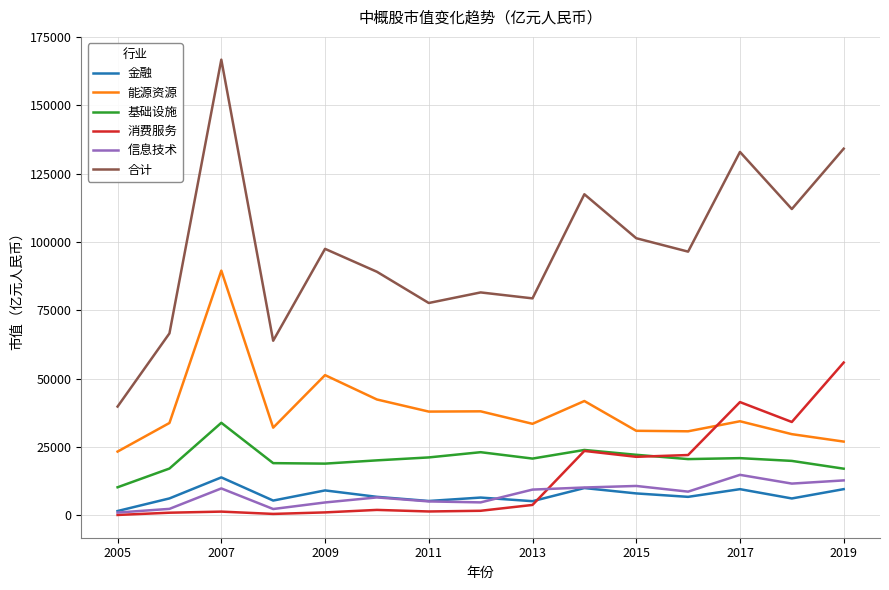

What is the maximum value shown in the chart?

166692